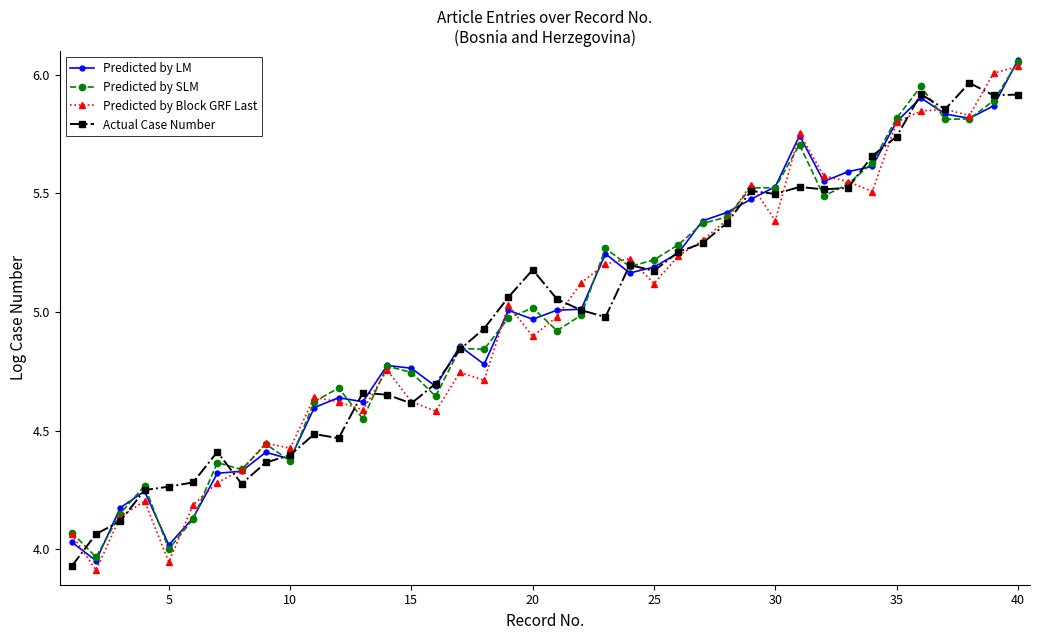

True or false: Actual Case Number has more than 2 points higher than both neighbors.

True